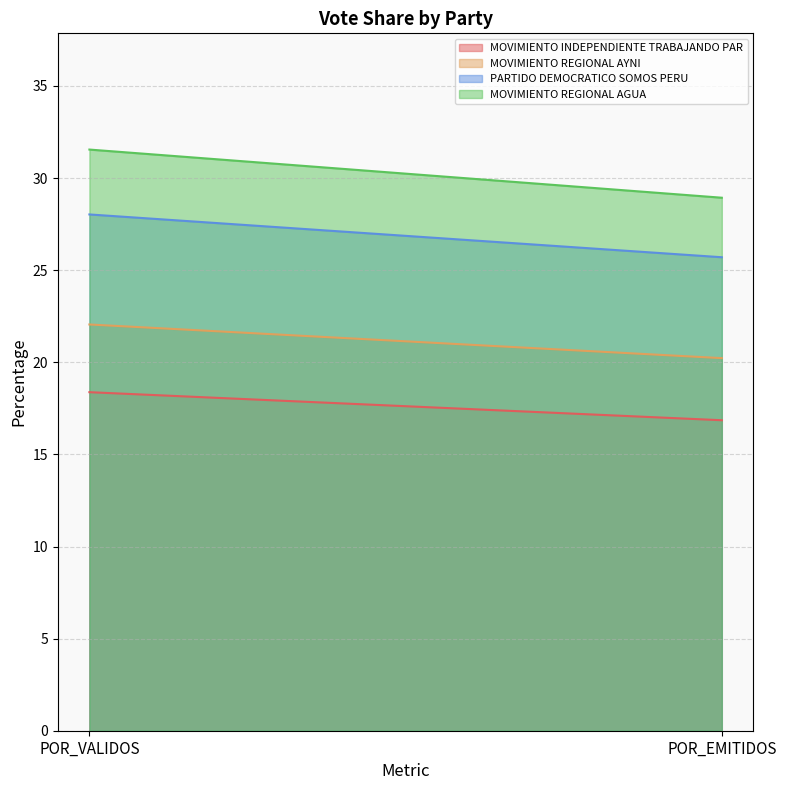

Count the number of data series in this chart.

4